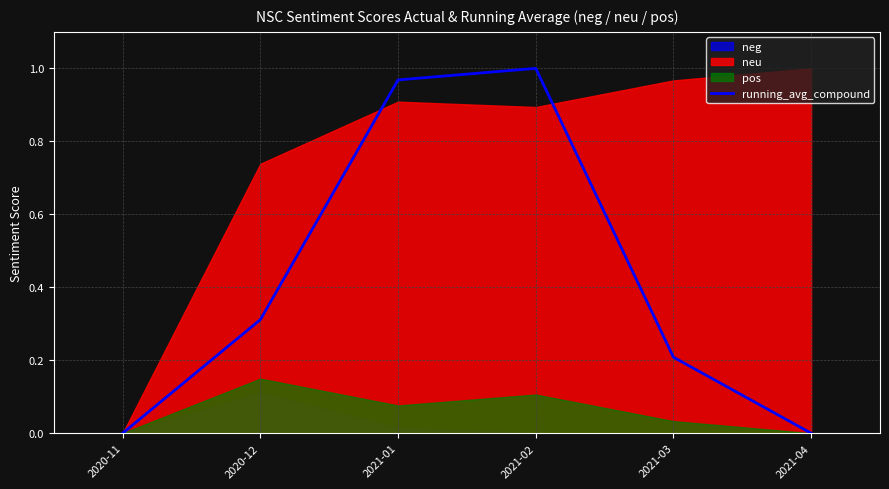

How many lines are shown in the chart?

1